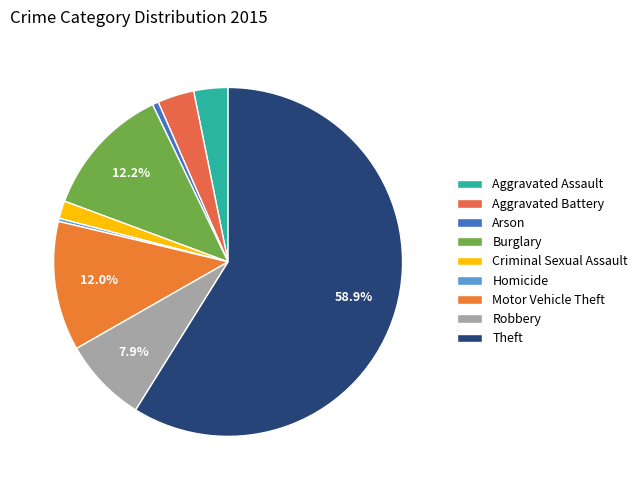

To the nearest percent, what is the difference between the Theft and Aggravated Battery slice percentages?

55%